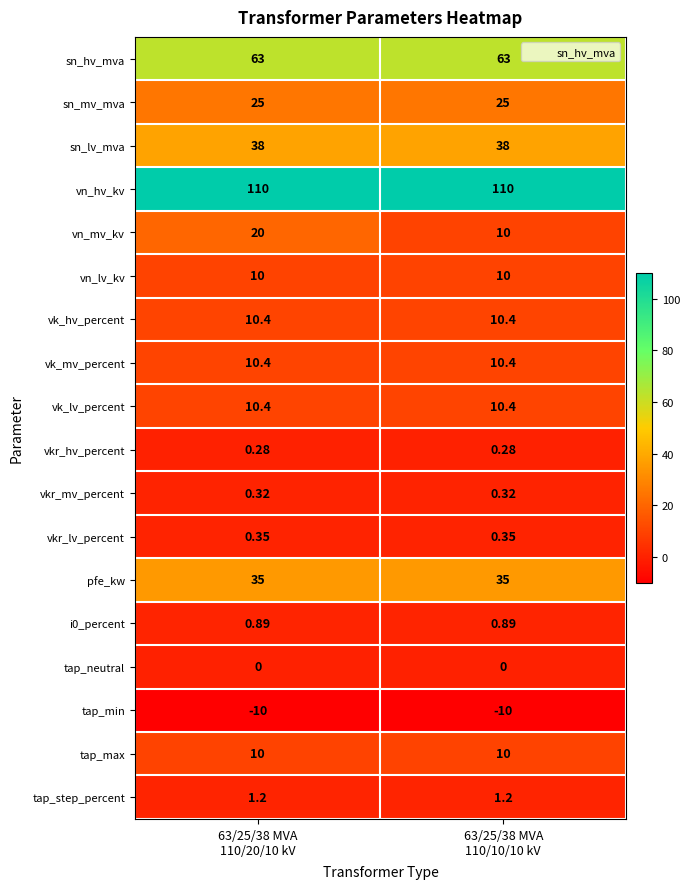

Which series has the widest spread of values?

vn_mv_kv